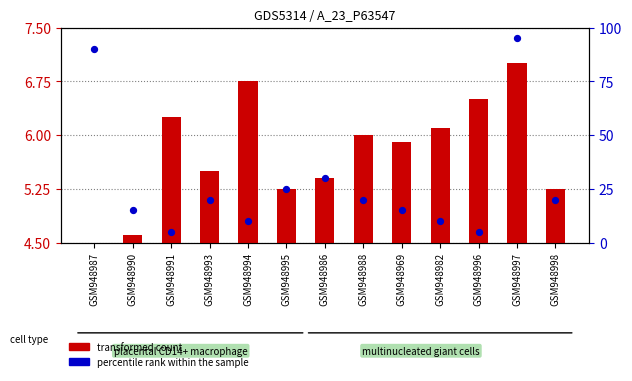

What are all the series names shown in the legend?

transformed count, percentile rank within the sample